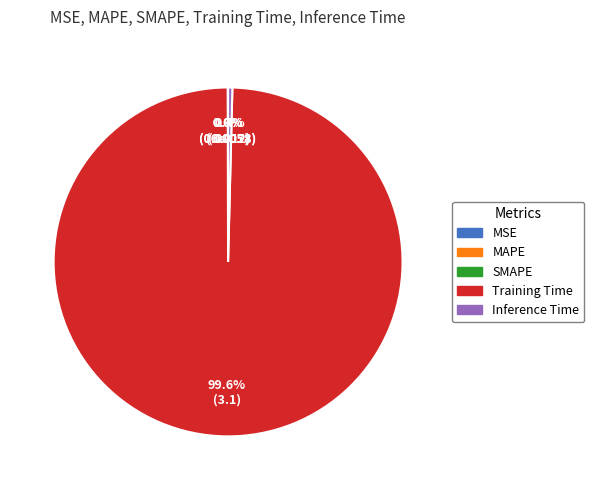

To the nearest percent, what is the average slice percentage?

20%